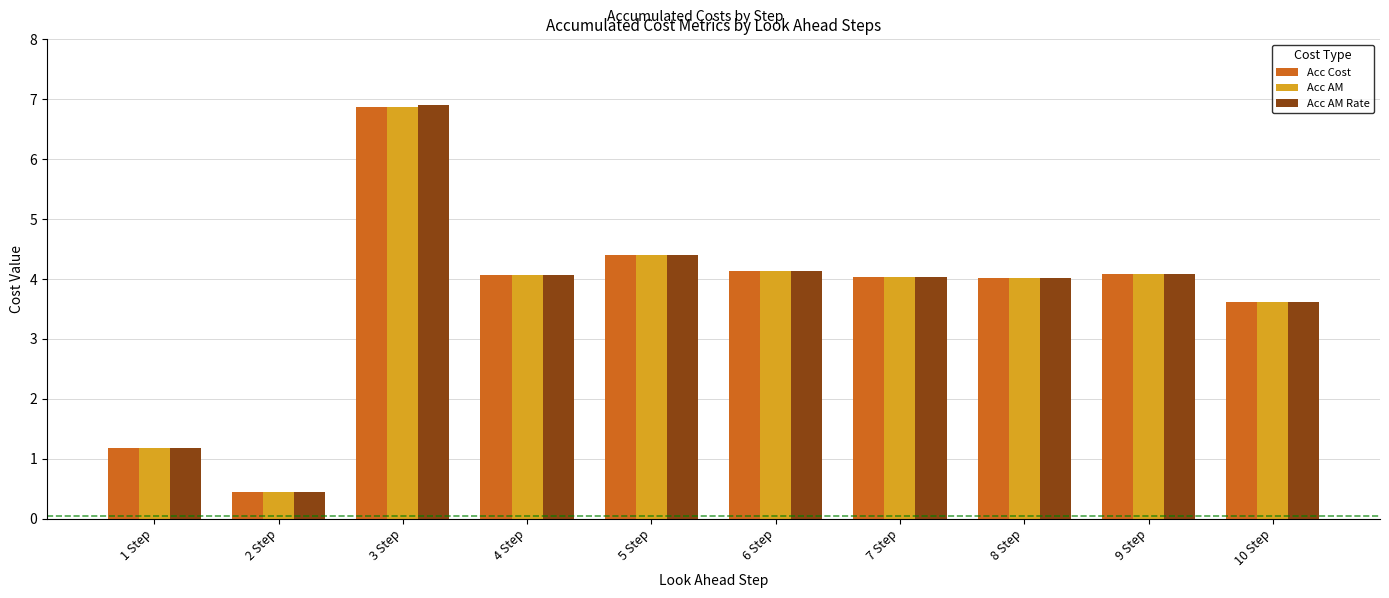

What is the label of the 5th bar from the right?

6 Step